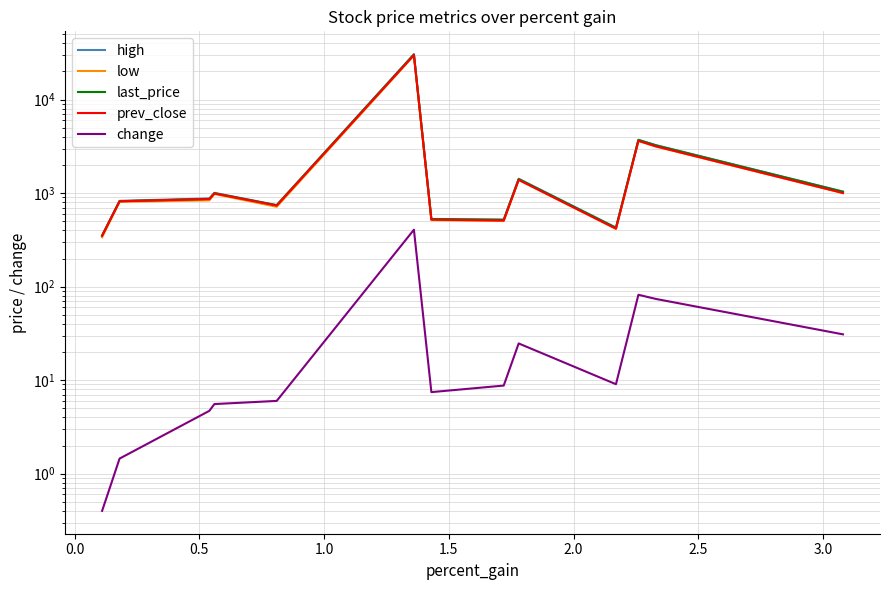

At which label does last_price first exceed 867?

0.5